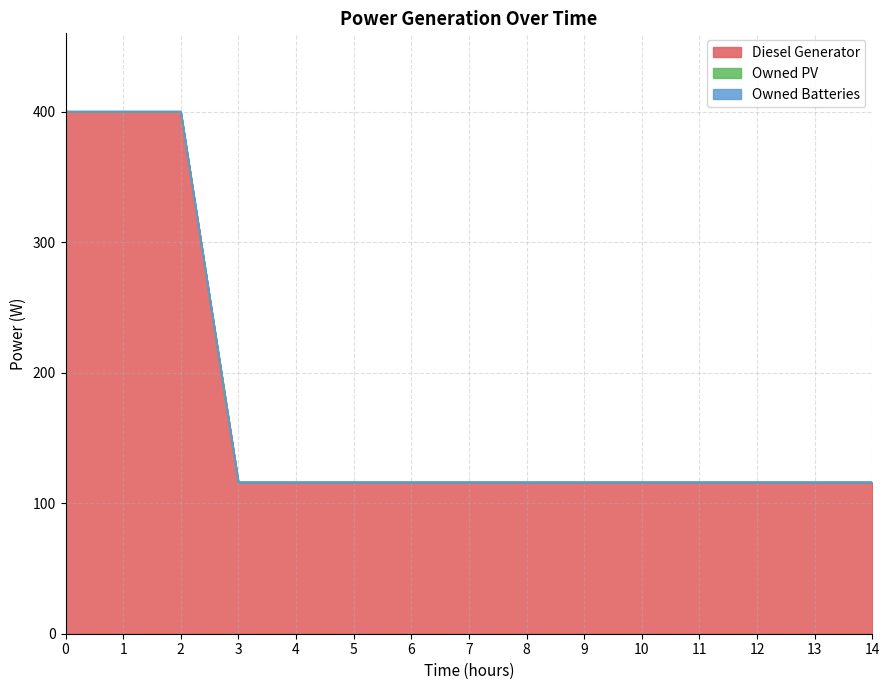

Reading left to right, extract all data points from this chart.

Diesel Generator: 0=400	1=400	2=400	3=116	4=116	5=116	6=116	7=116	8=116	9=116	10=116	11=116	12=116	13=116	14=116
Owned PV: 0=0	1=0	2=0	3=0	4=0	5=0	6=0	7=0	8=0	9=0	10=0	11=0	12=0	13=0	14=0
Owned Batteries: 0=0	1=0	2=0	3=0	4=0	5=0	6=0	7=0	8=0	9=0	10=0	11=0	12=0	13=0	14=0